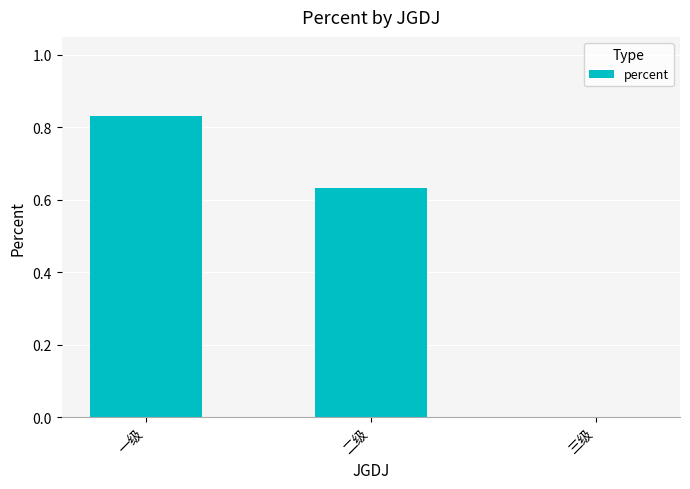

What is the sum of all values?

1.5